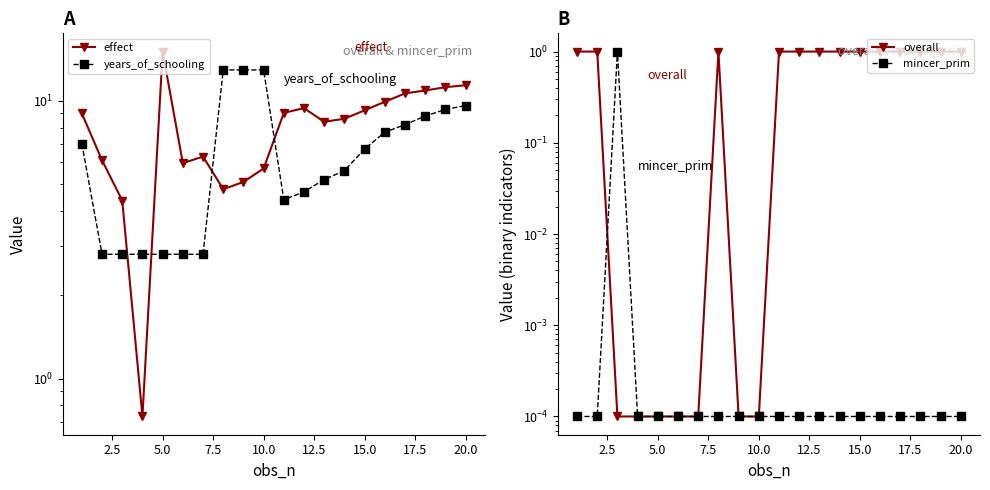

Where is overall nearest to the value 0?

5.0